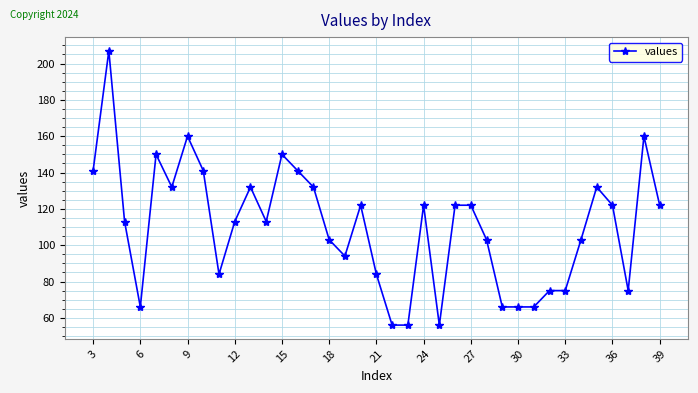

What is the greatest value displayed?

207